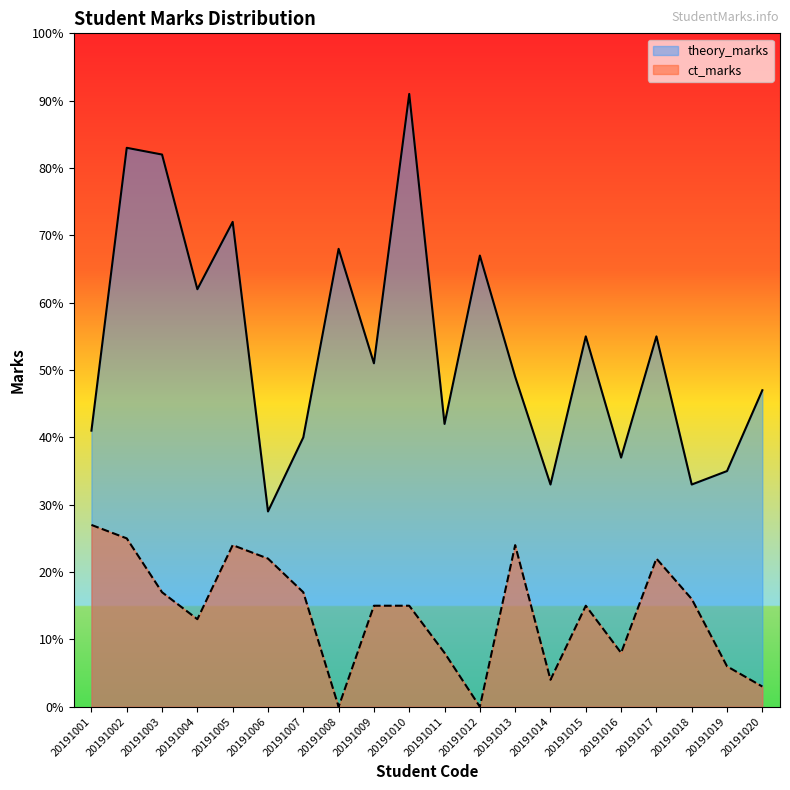

What is the sum of all theory_marks values?

1072